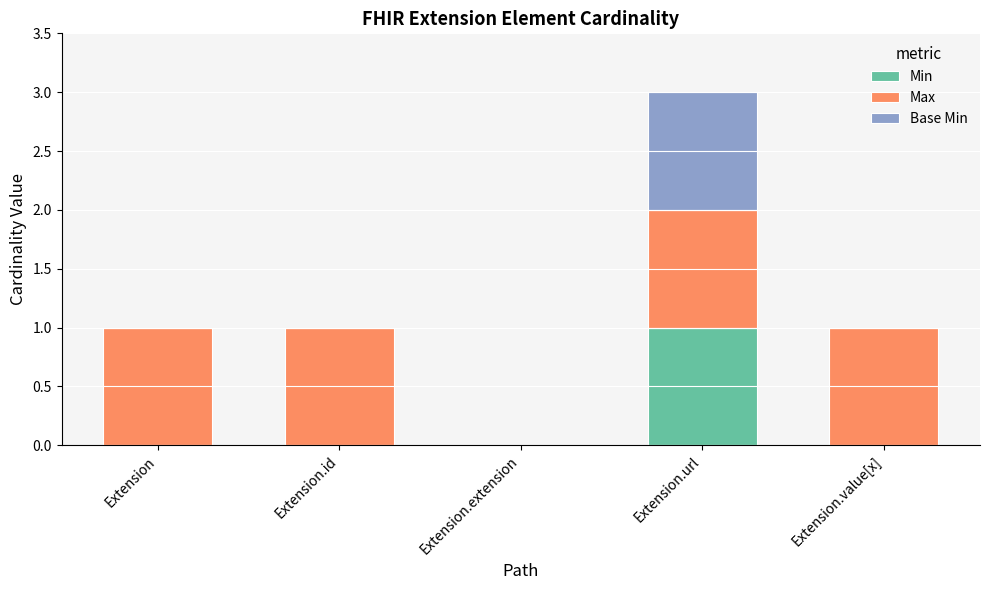

At which label does Min reach its peak?

Extension.url